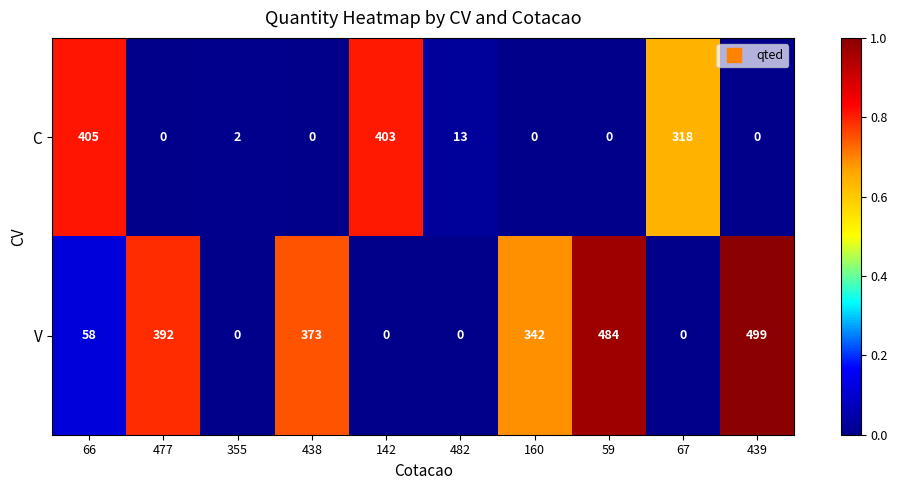

Rank the series by their maximum value, from lowest to highest.

C, V